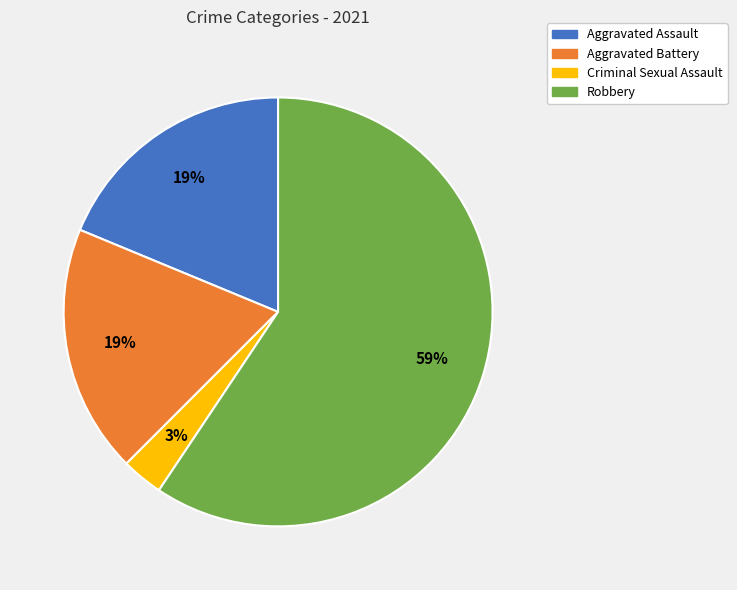

To the nearest percent, what is the combined percentage of Aggravated Assault and Robbery?

78%